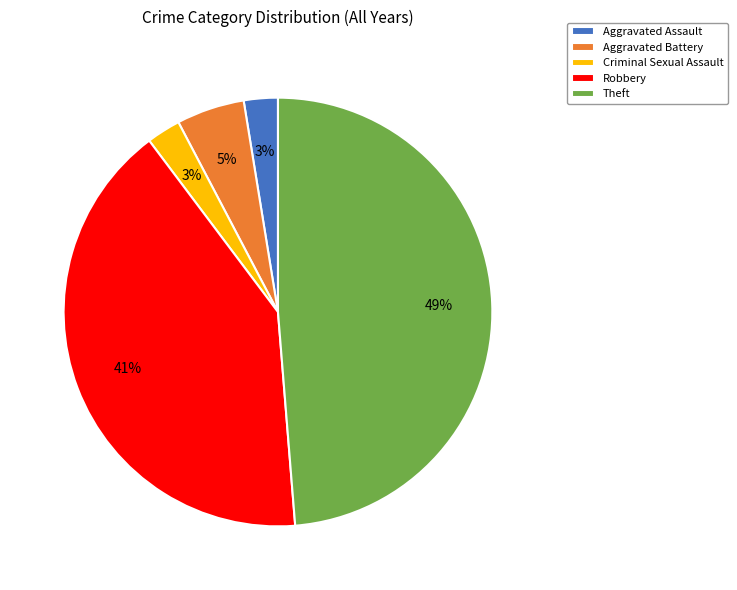

How many segments does this pie chart have?

5